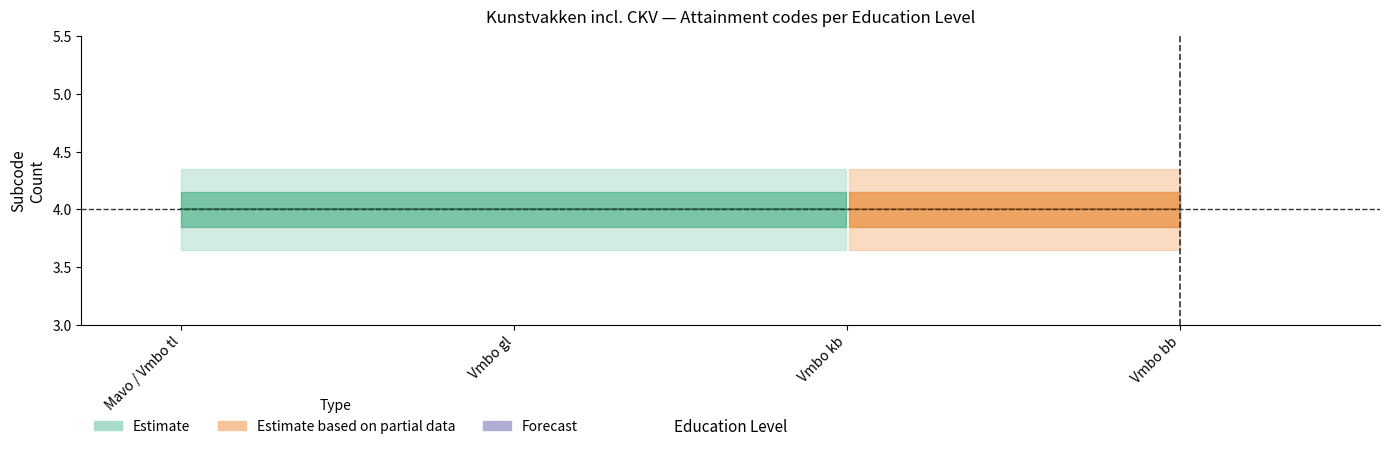

What is the sum of the education_level_id values at Vmbo bb and Vmbo kb?

13